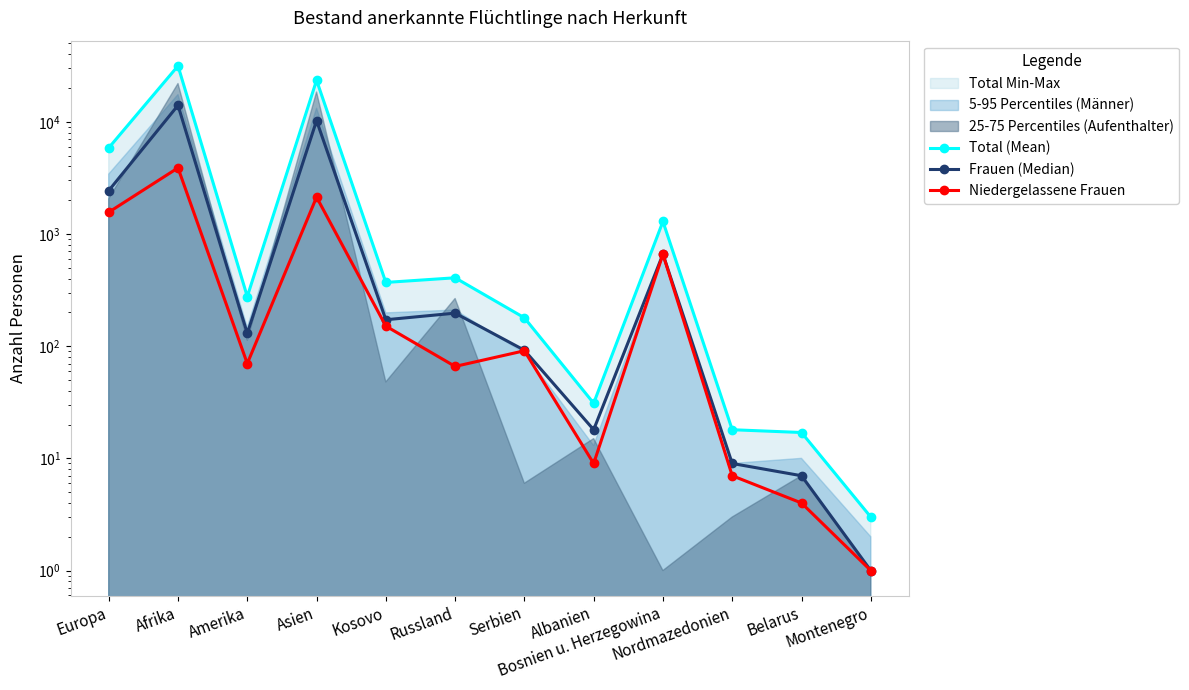

How many values in the Frauen (Median) series exceed 172?

5